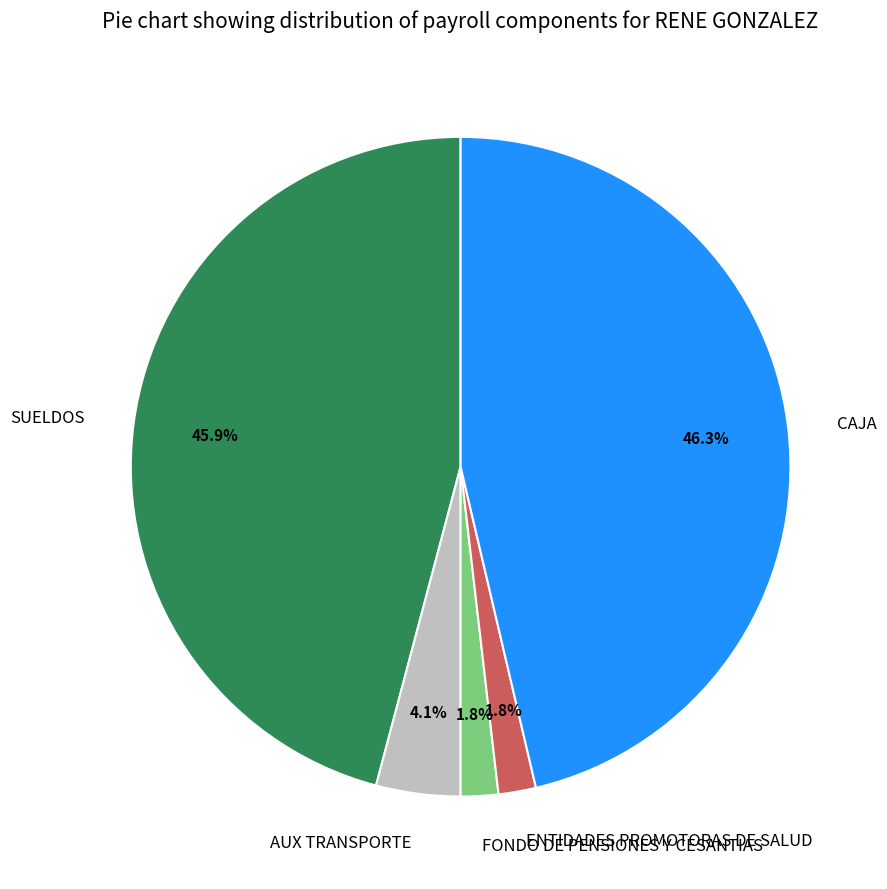

Is the sum of SUELDOS and FONDO DE PENSIONES Y CESANTIAS greater than half?

No